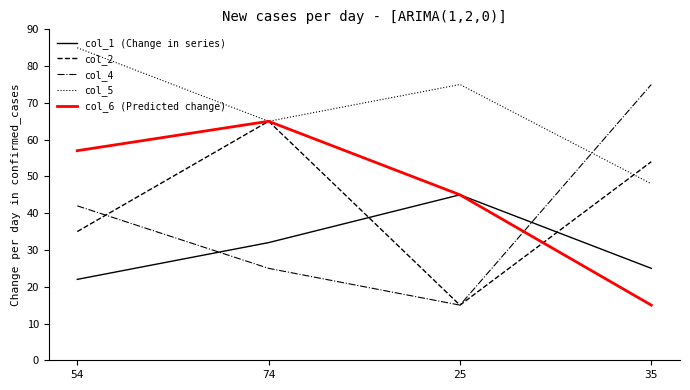

Is this an area chart (filled region under the line)?

No